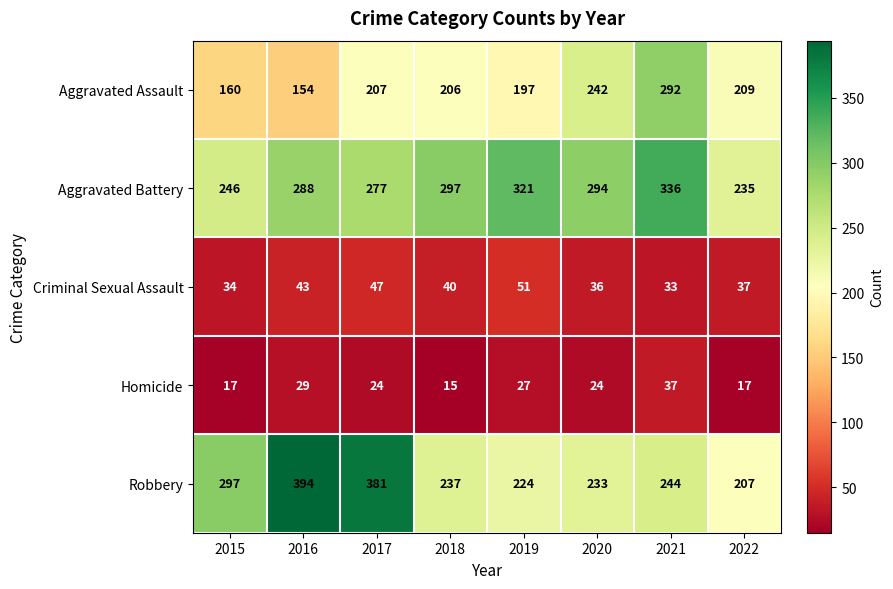

What is the maximum value shown in the chart?

394